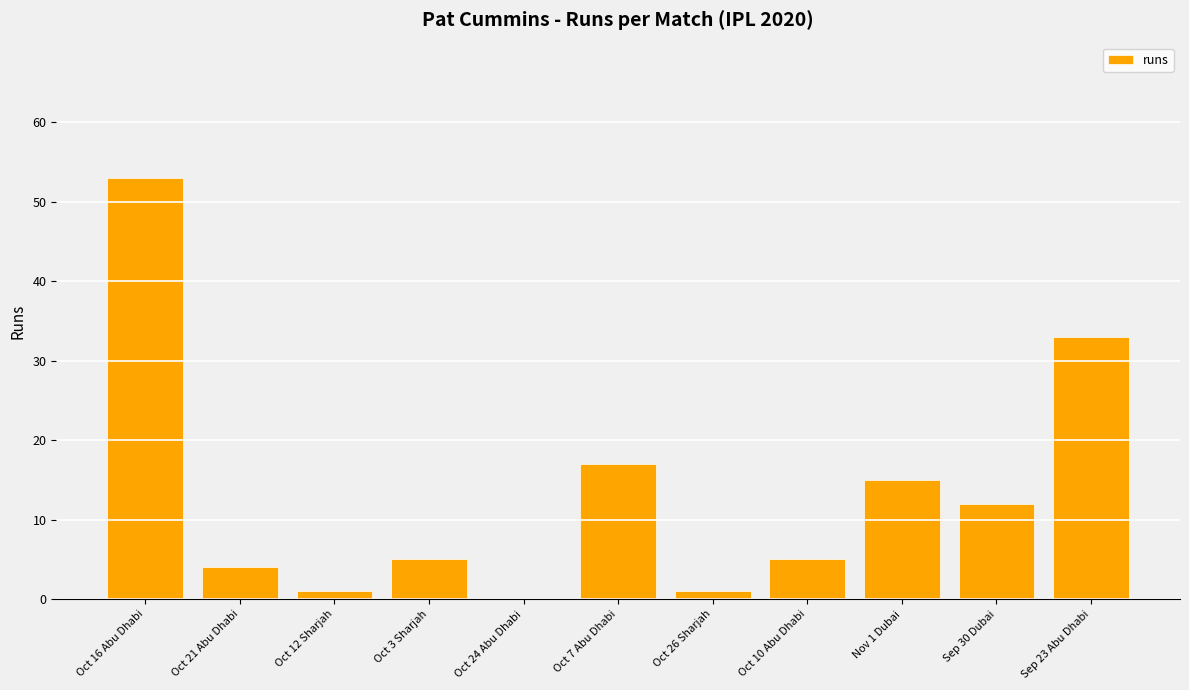

True or false: the data shows 1 at Oct 26 Sharjah.

True